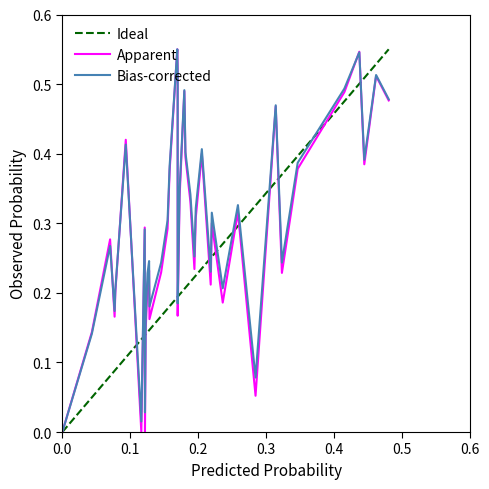

Does the chart have visible grid lines?

No